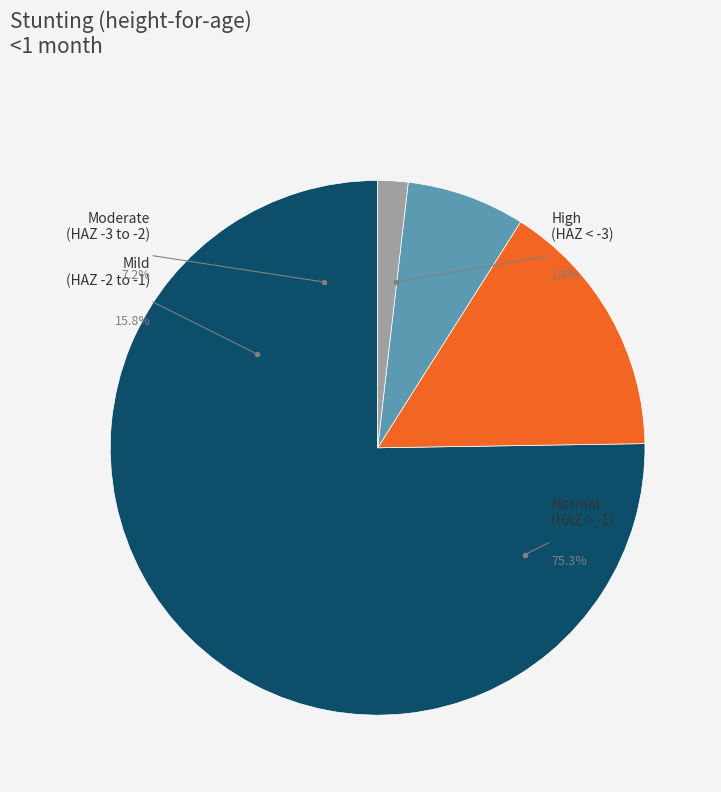

How many segments does this pie chart have?

4